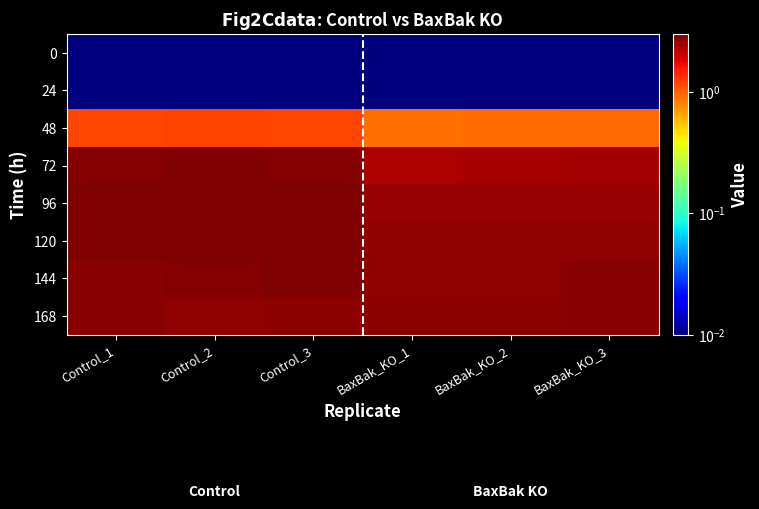

Reading right to left, transcribe all the data shown in this chart.

0: BaxBak_KO_3=0.0	BaxBak_KO_2=0.0	BaxBak_KO_1=0.0	Control_3=0.0	Control_2=0.0	Control_1=0.0
24: BaxBak_KO_3=0.0	BaxBak_KO_2=0.0	BaxBak_KO_1=0.0	Control_3=0.0	Control_2=0.0	Control_1=0.0
48: BaxBak_KO_3=1.0	BaxBak_KO_2=0.9	BaxBak_KO_1=0.9	Control_3=1.2	Control_2=1.2	Control_1=1.2
72: BaxBak_KO_3=2.5	BaxBak_KO_2=2.4	BaxBak_KO_1=2.4	Control_3=2.9	Control_2=3.0	Control_1=2.9
96: BaxBak_KO_3=2.6	BaxBak_KO_2=2.7	BaxBak_KO_1=2.7	Control_3=3.0	Control_2=3.0	Control_1=3.0
120: BaxBak_KO_3=2.7	BaxBak_KO_2=2.7	BaxBak_KO_1=2.7	Control_3=3.0	Control_2=3.0	Control_1=3.0
144: BaxBak_KO_3=2.8	BaxBak_KO_2=2.7	BaxBak_KO_1=2.8	Control_3=3.0	Control_2=2.9	Control_1=2.8
168: BaxBak_KO_3=2.9	BaxBak_KO_2=2.8	BaxBak_KO_1=2.8	Control_3=2.8	Control_2=2.7	Control_1=2.9